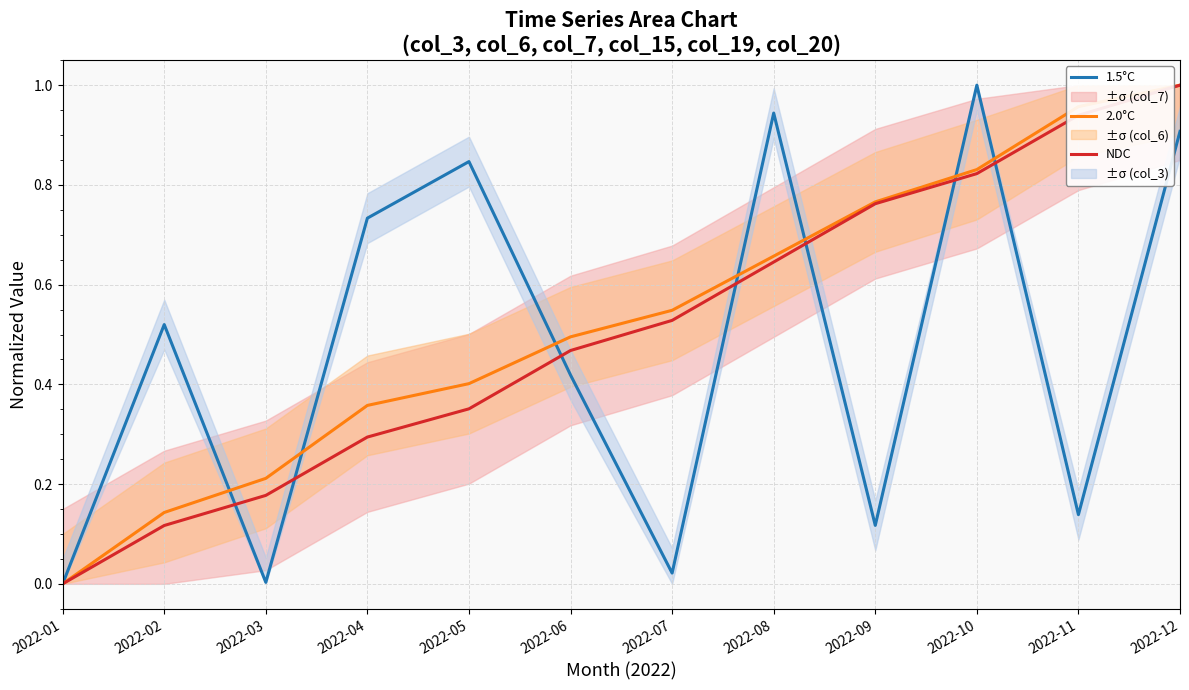

How many series are shown in this chart?

3